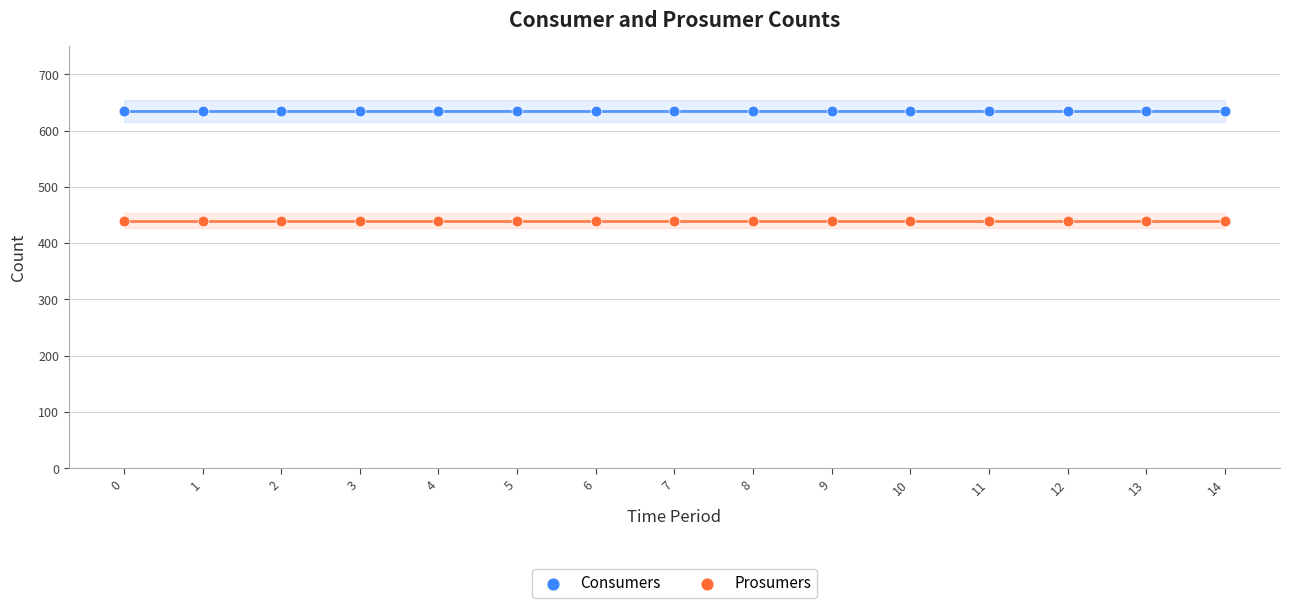

What are all the series names shown in the legend?

Consumers, Prosumers